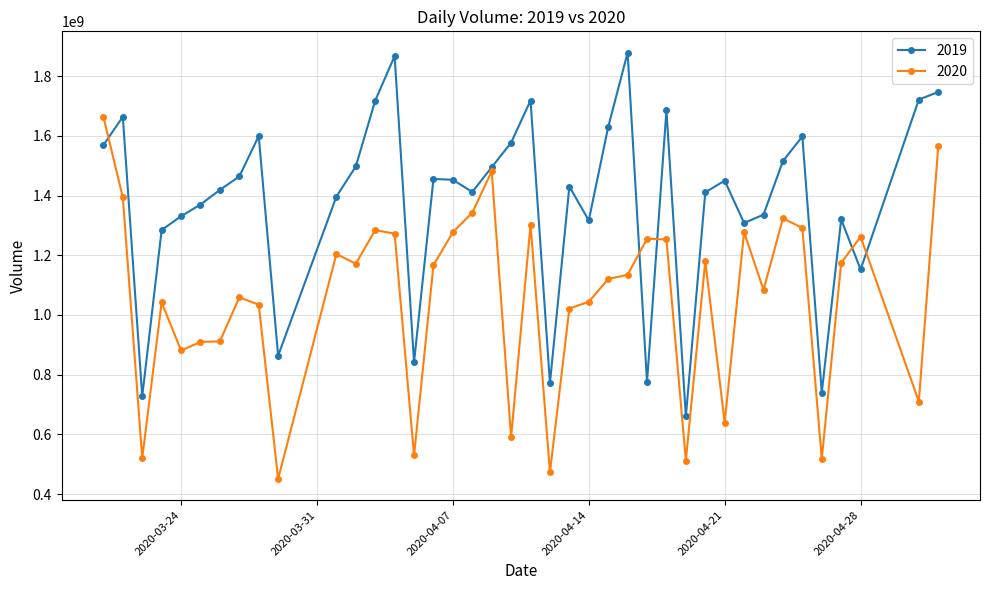

True or false: 2020 has more than 2 interior local peaks.

True